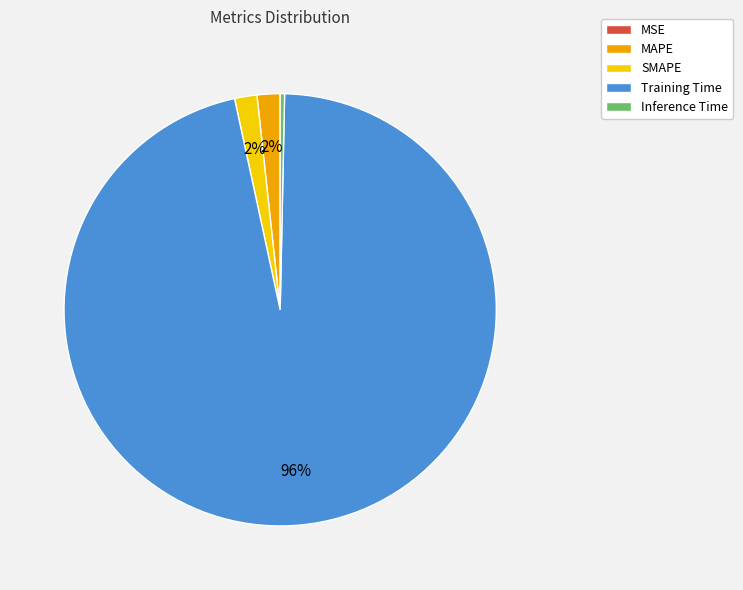

What percentage is the Training Time slice, to the nearest percent?

96%